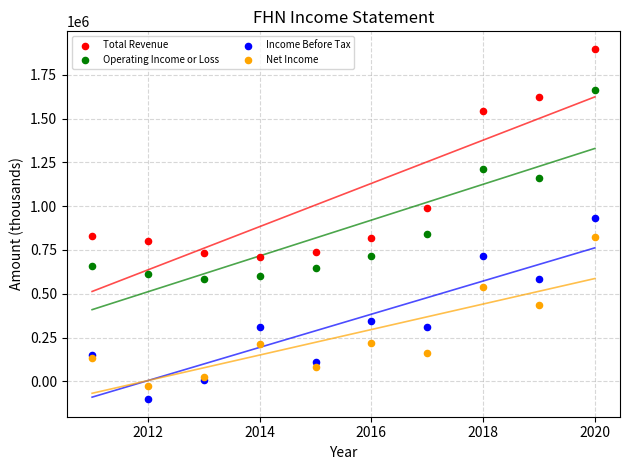

In the Total Revenue series, what Y value is closest to 1303600?

1546000